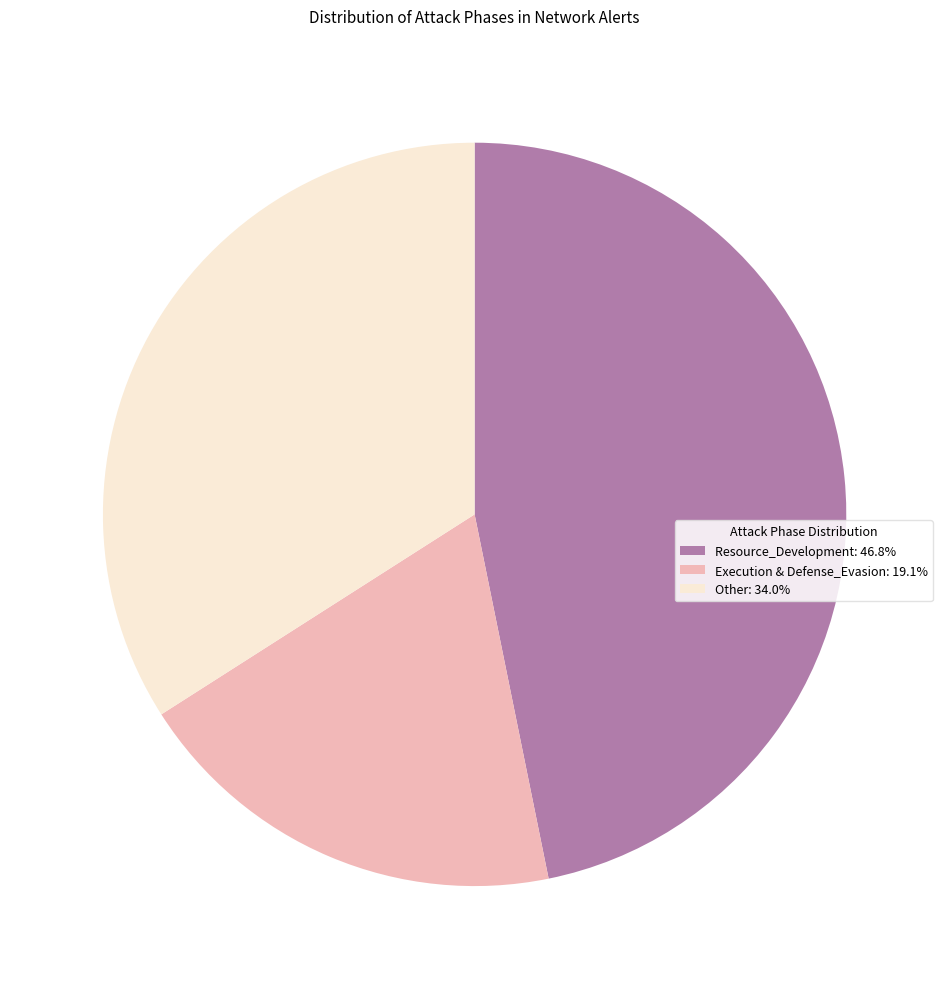

Approximately how many times larger is the value at Resource_Development: 46.8% compared to Other: 34.0%?

1.4